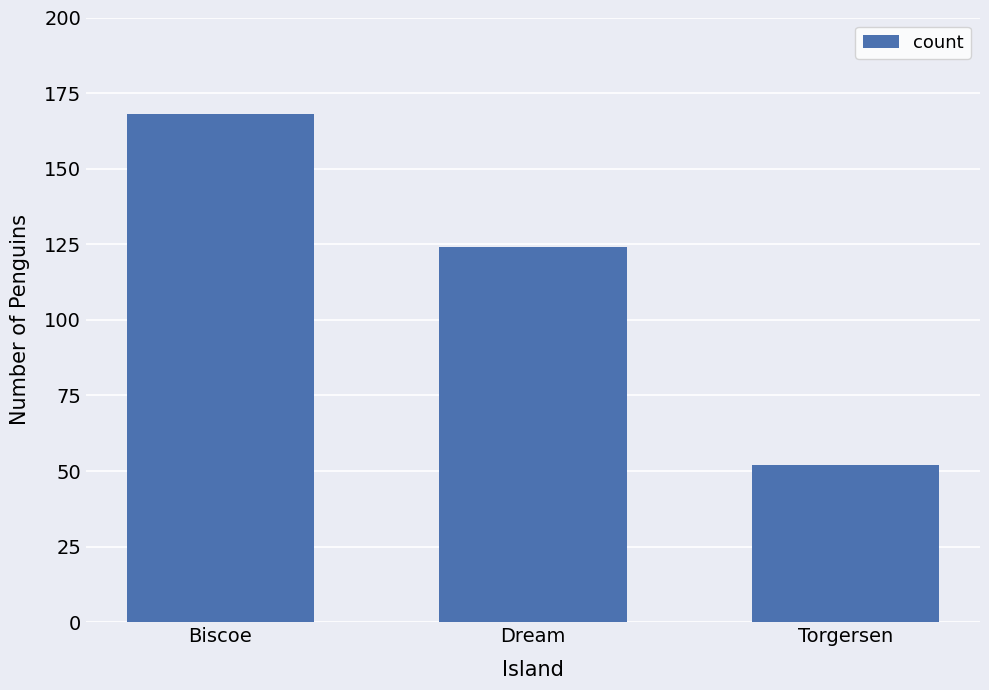

What is the difference between the second highest and minimum values?

72